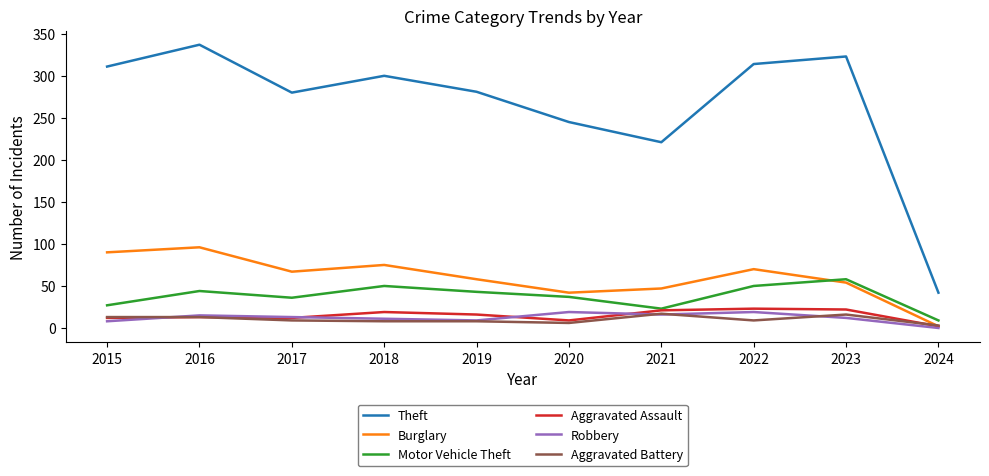

True or false: Aggravated Battery and Theft intersect in this chart.

False